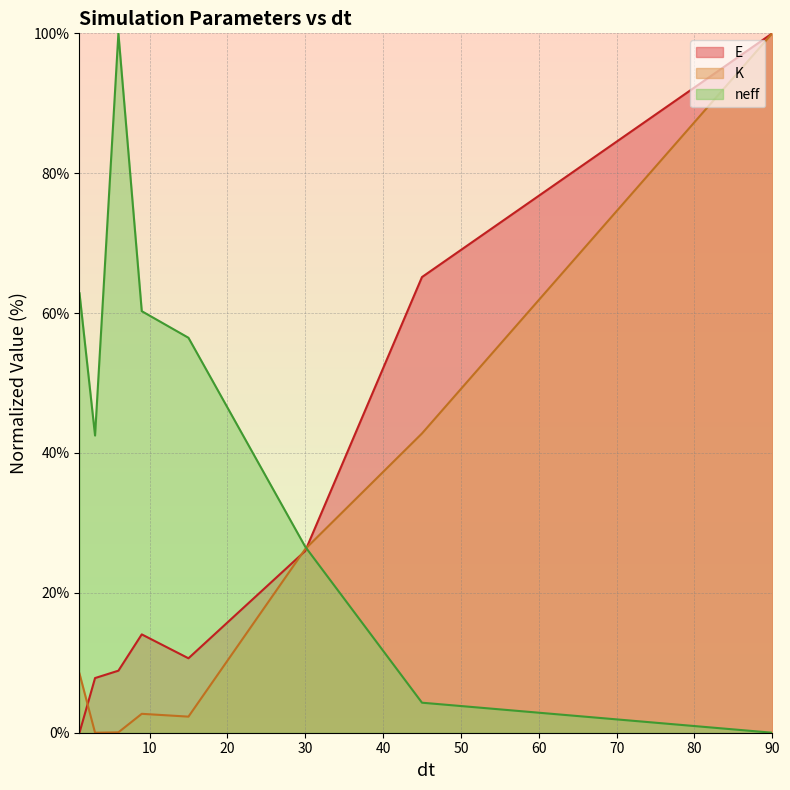

Which series has the largest total across all categories?

neff